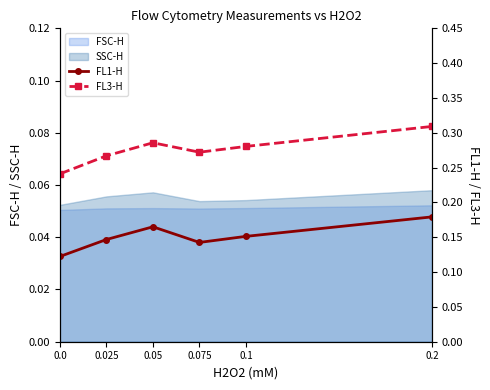

How many lines are shown in the chart?

2